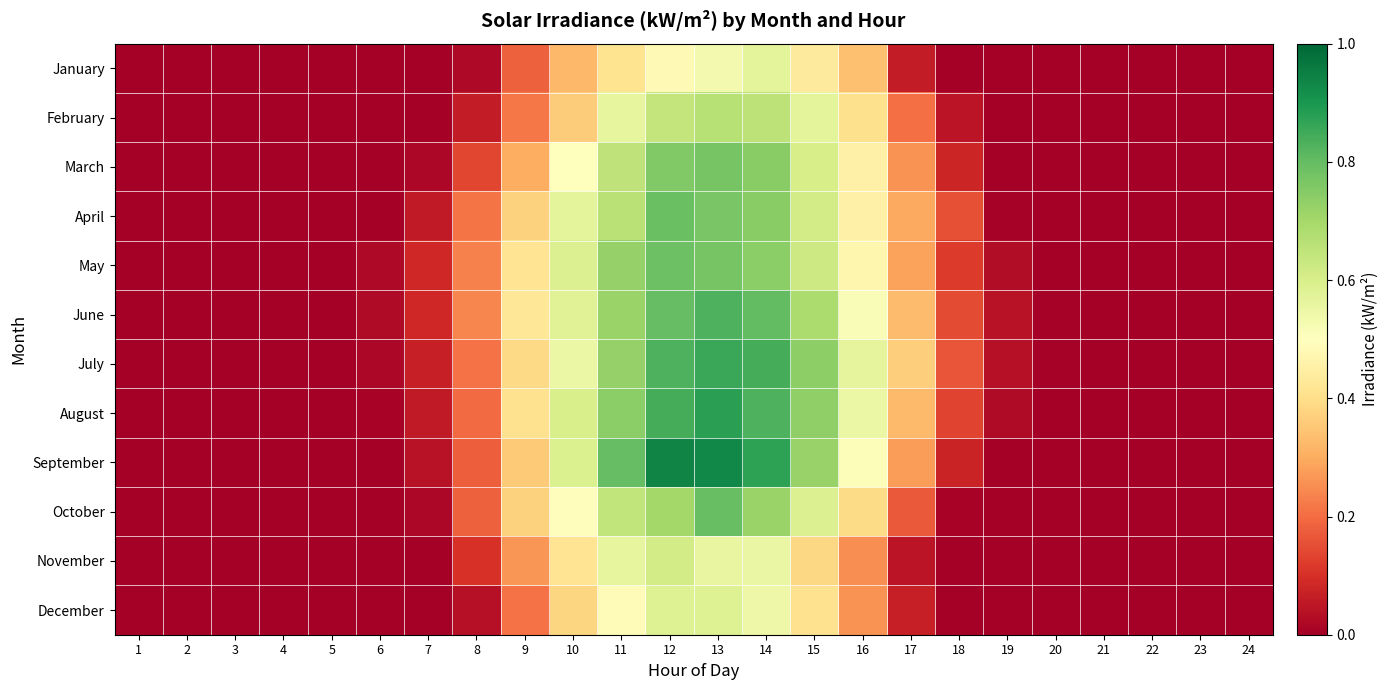

At which category is the sum across all series the highest?

13